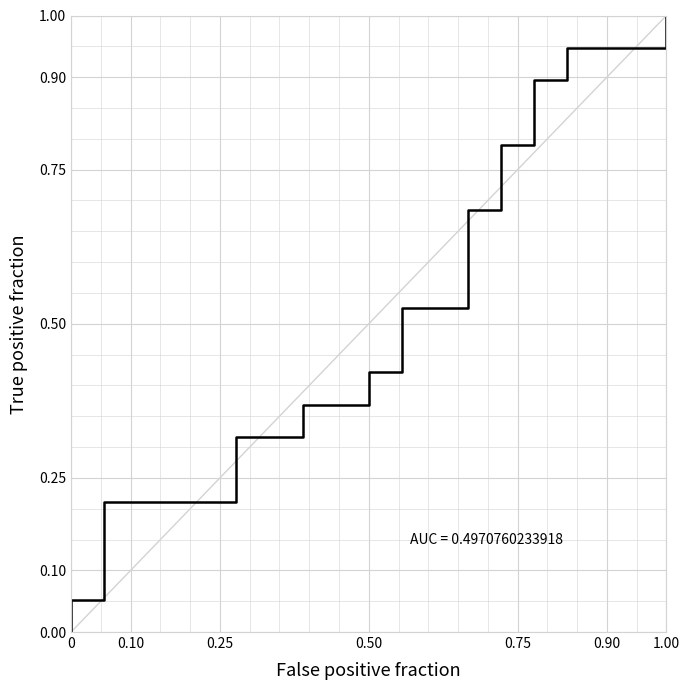

What is the maximum value shown in the chart?

1.0